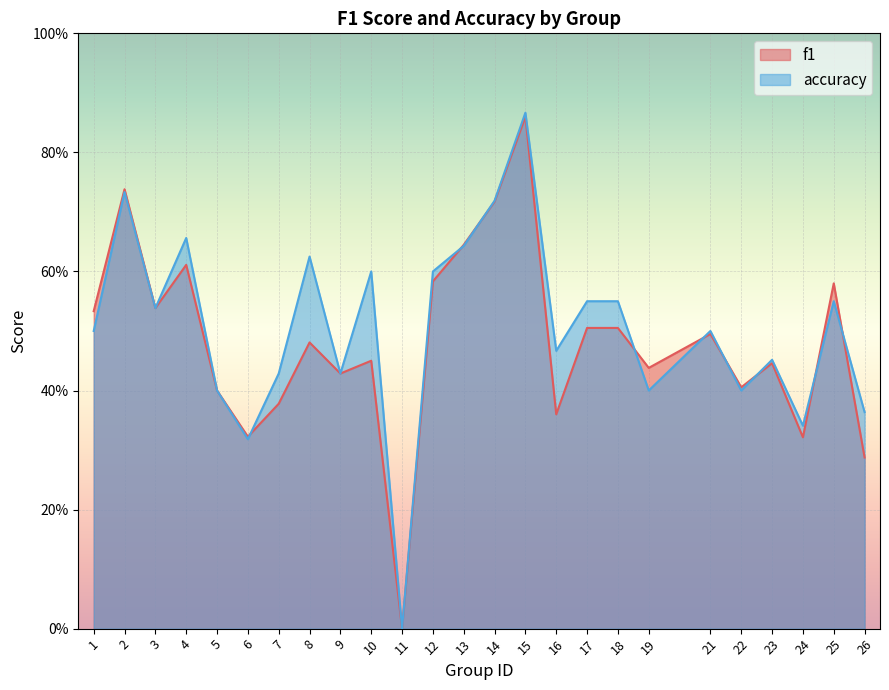

Reading left to right, extract all data points from this chart.

f1: 0.5	0.7	0.5	0.6	0.4	0.3	0.4	0.5	0.4	0.5	0.0	0.6	0.6	0.7	0.9	0.4	0.5	0.5	0.4	0.5	0.4	0.4	0.3	0.6	0.3
accuracy: 0.5	0.7	0.5	0.7	0.4	0.3	0.4	0.6	0.4	0.6	0.0	0.6	0.6	0.7	0.9	0.5	0.6	0.6	0.4	0.5	0.4	0.5	0.3	0.6	0.4